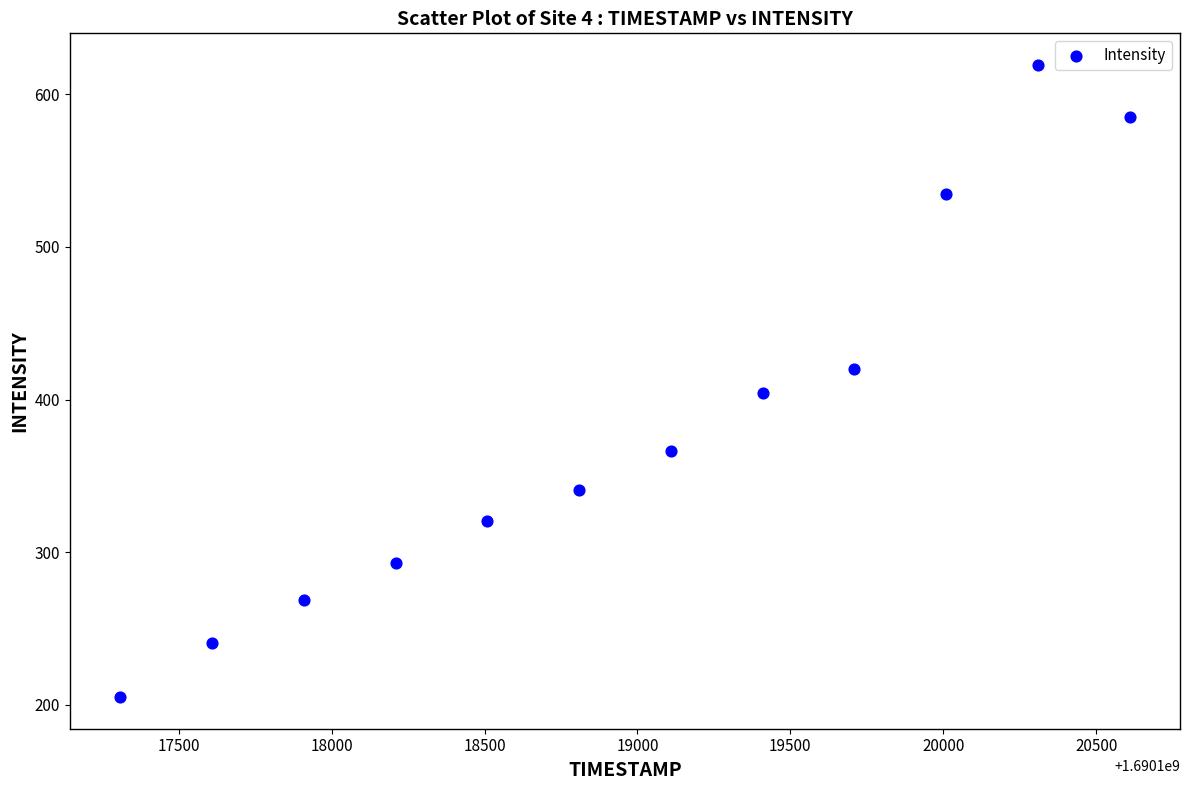

What is the range of Y values (max minus min)?

414.0